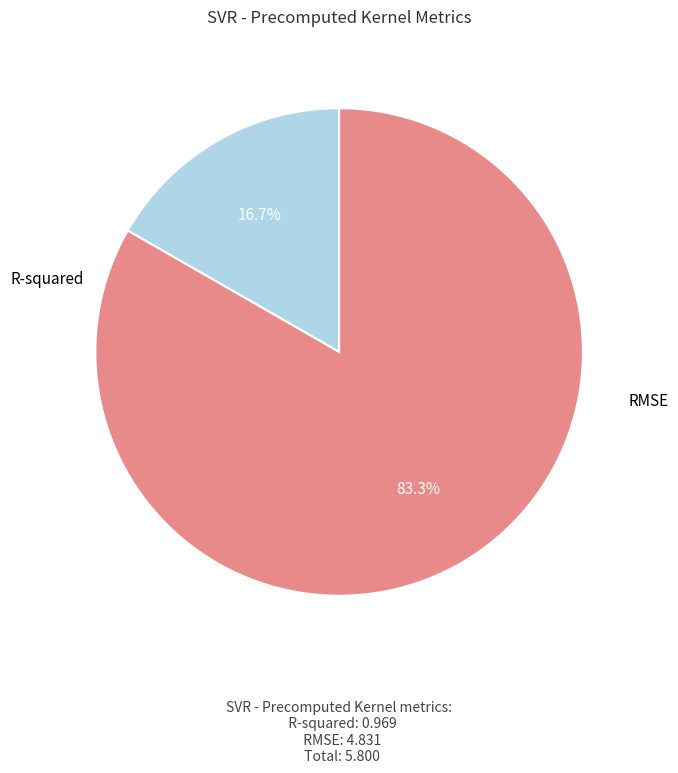

Is there any slice that represents more than half of the pie?

Yes